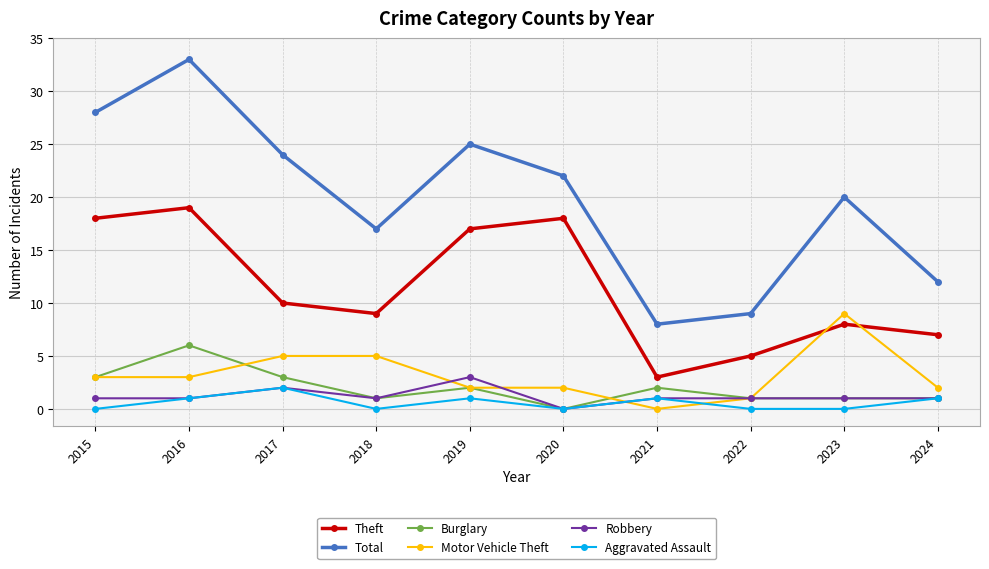

Count the Robbery values in the range 1 to 2.

8